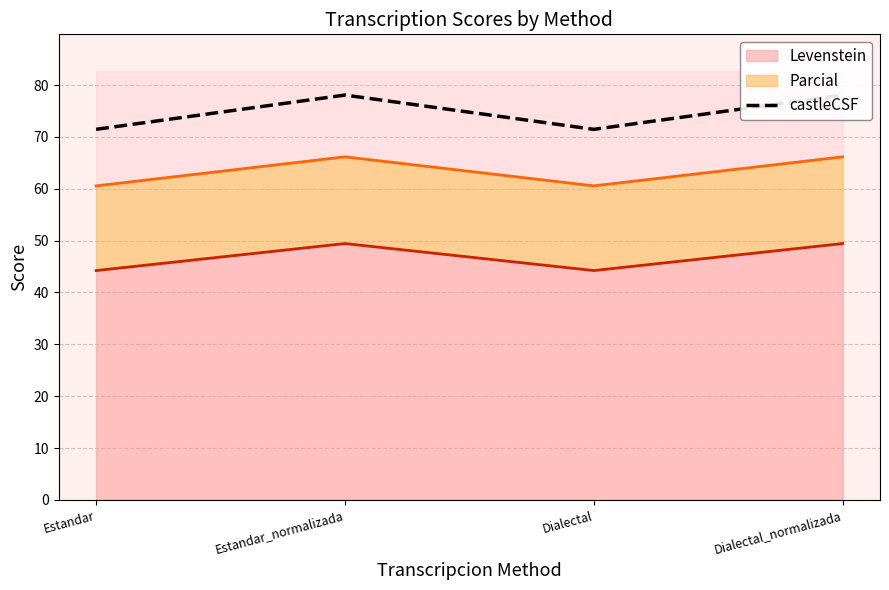

What is the difference between the second highest and minimum values?

6.6